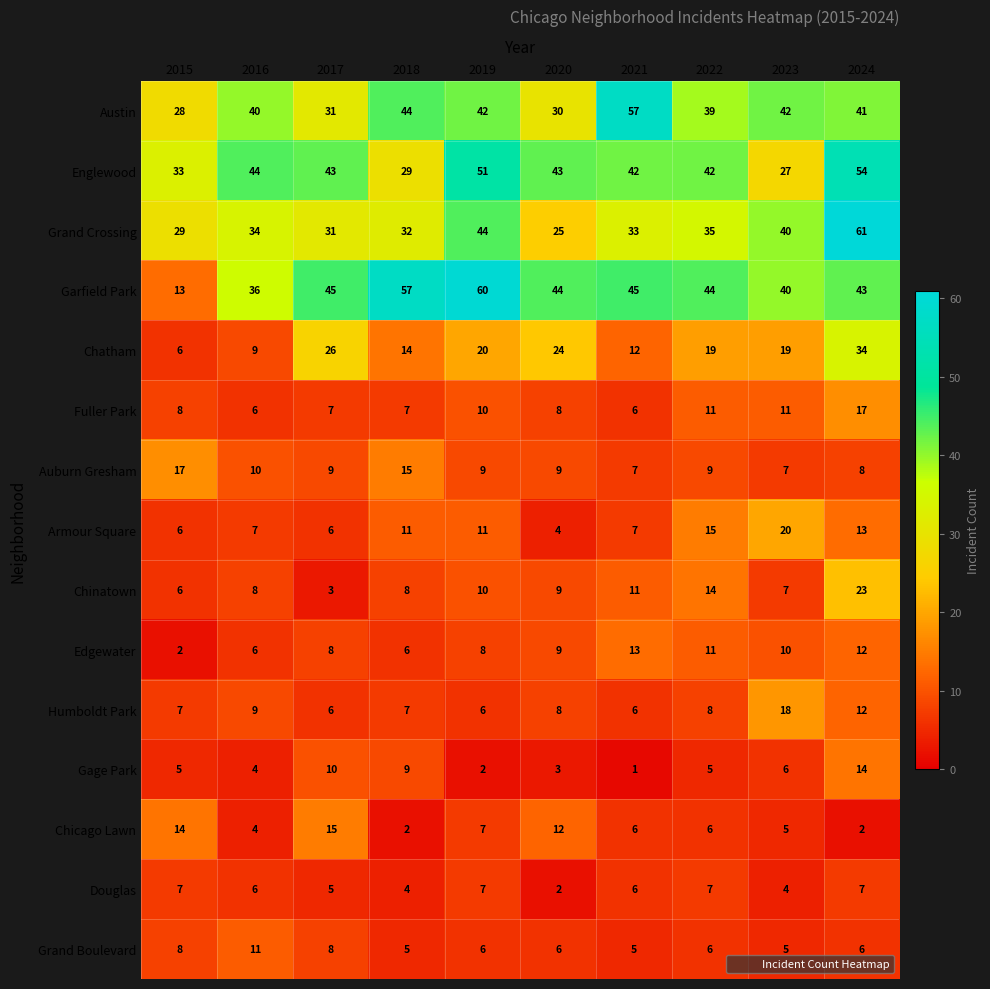

What is the sum of all Gage Park values?

59